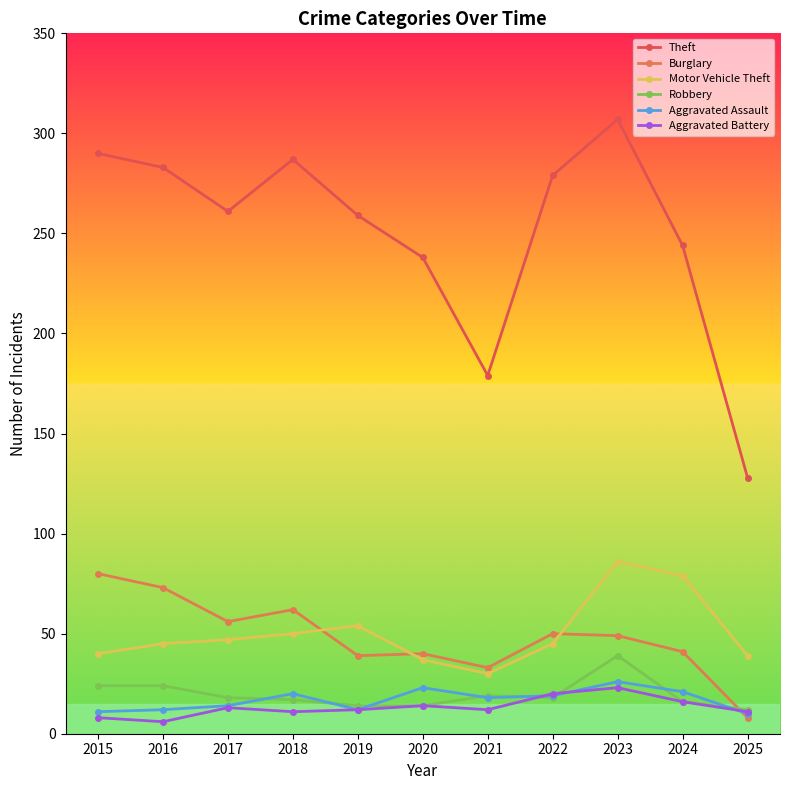

What is the value of the Aggravated Assault point at the 6th from the left?

23